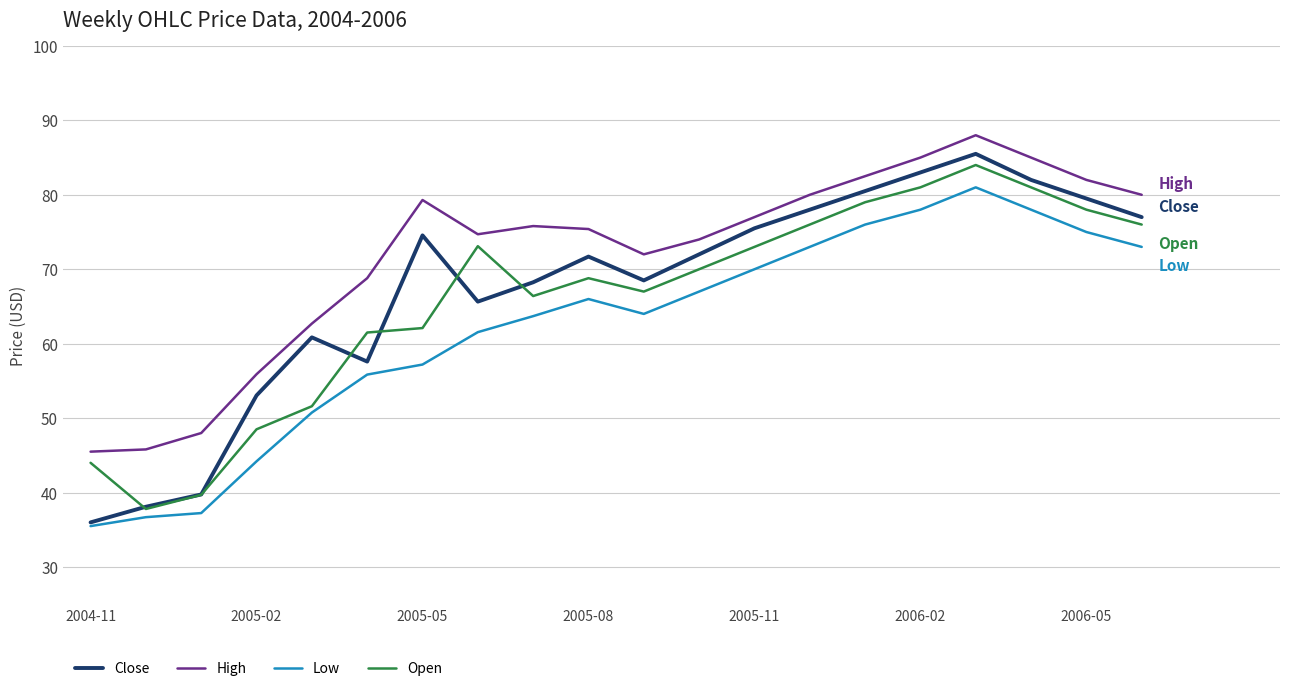

In Open, how many points are higher than both neighbors (excluding endpoints)?

3